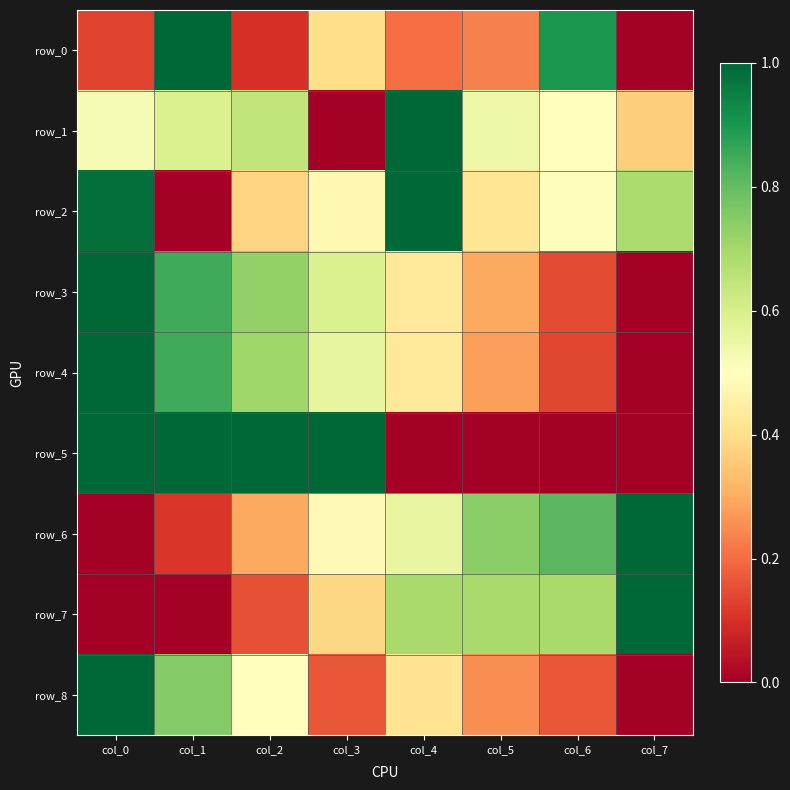

What is the difference between the row_1 values at col_2 and col_1?

0.1